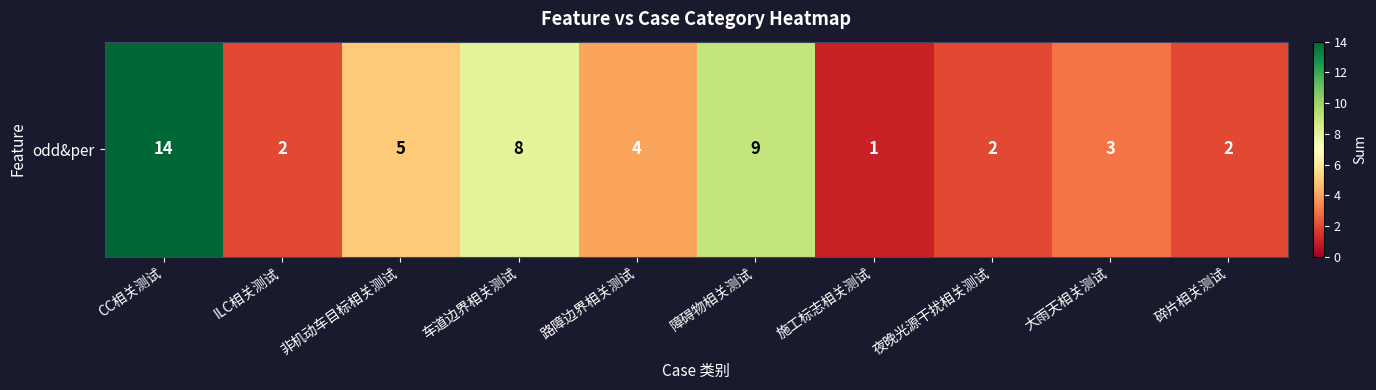

Which category has the highest value across all series?

CC相关测试